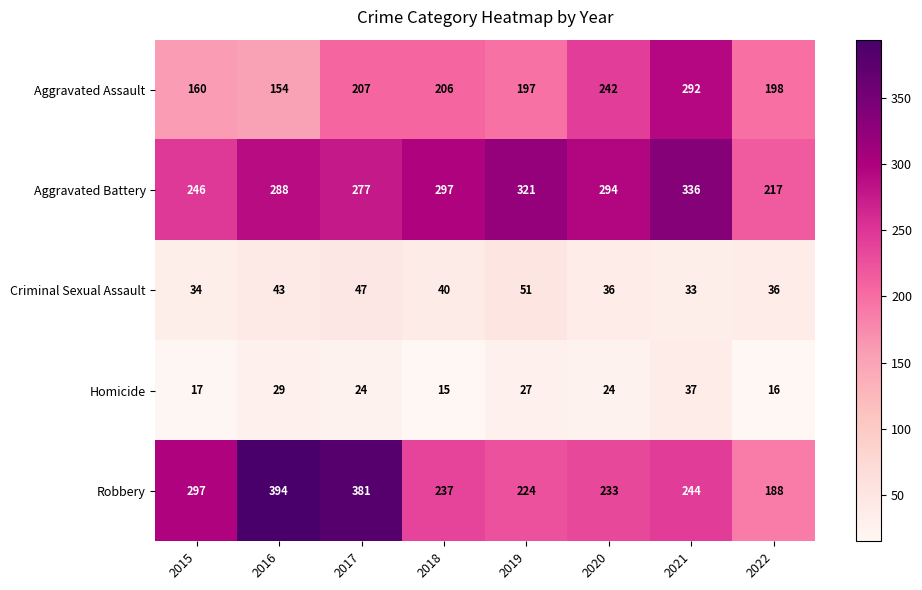

At which label does Aggravated Assault first exceed 206?

2017